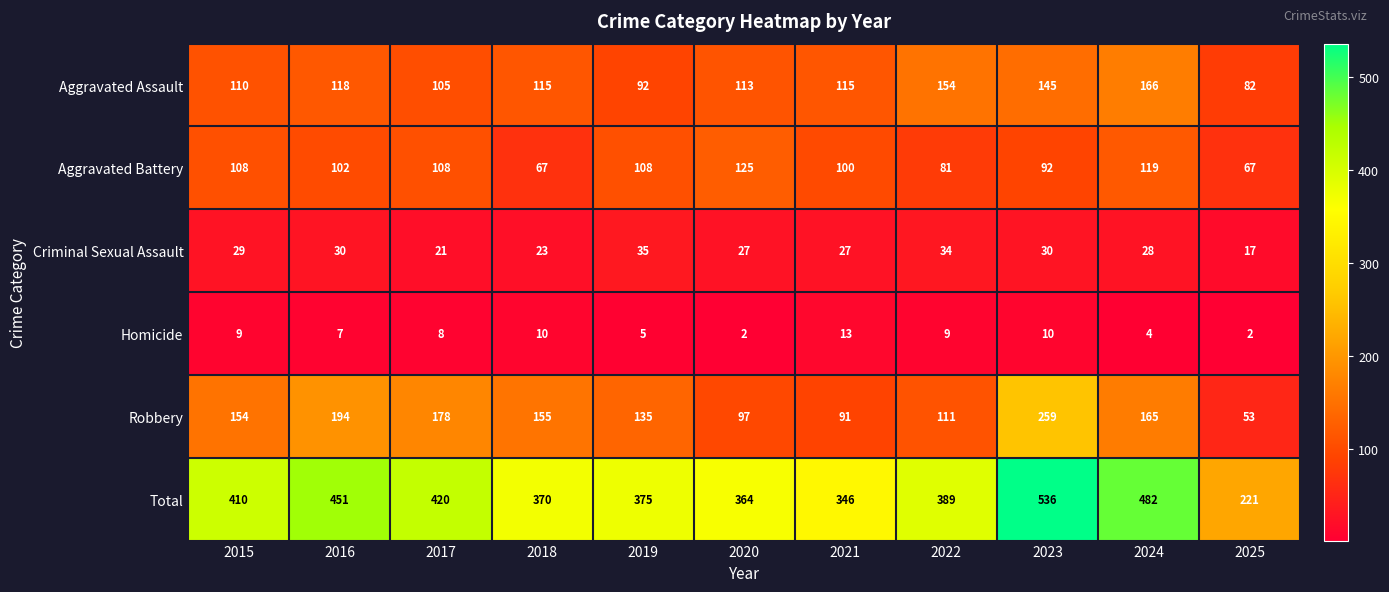

Rank the series by their maximum value, from lowest to highest.

Homicide, Criminal Sexual Assault, Aggravated Battery, Aggravated Assault, Robbery, Total